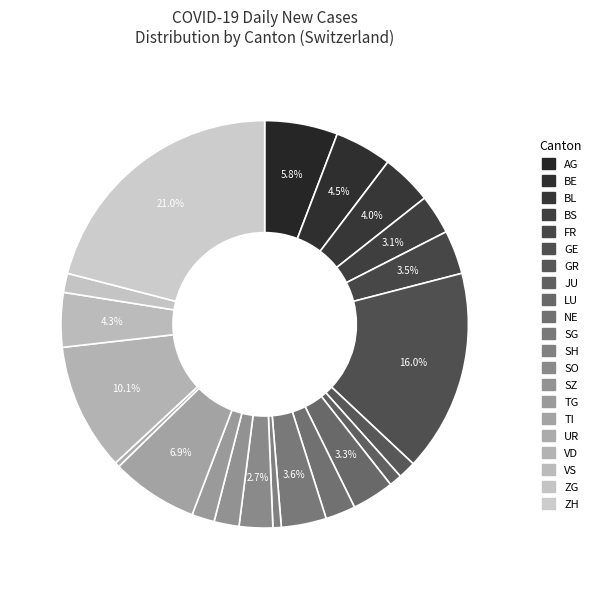

To the nearest percent, what is the difference between the VS and GE slice percentages?

12%